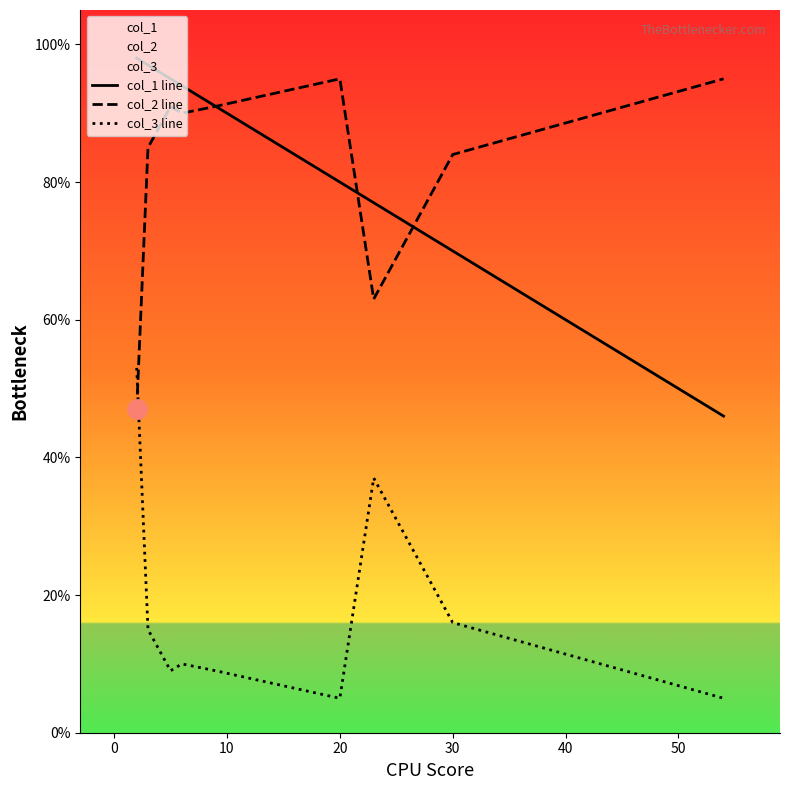

What is the lowest value of the col_1 line series?

46